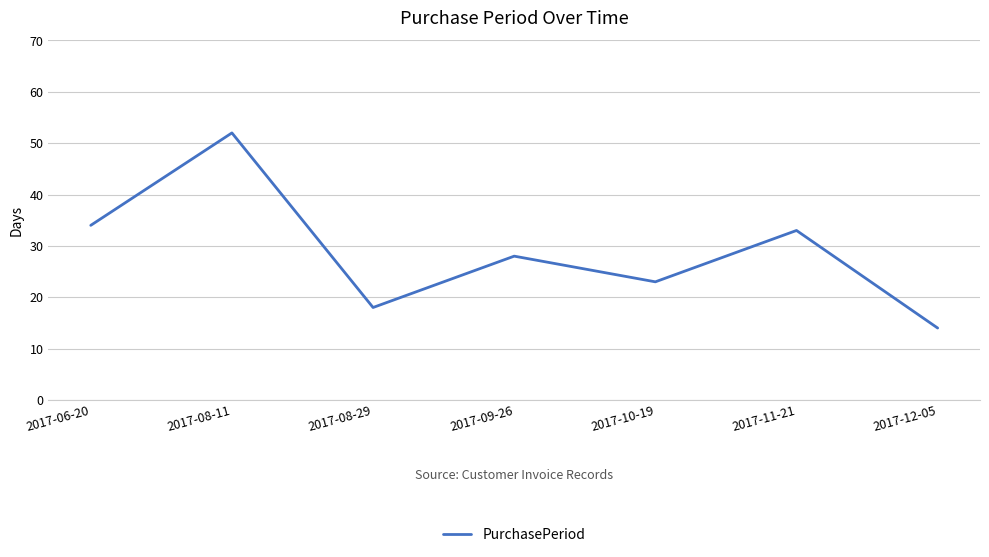

Does the chart have visible grid lines?

Yes